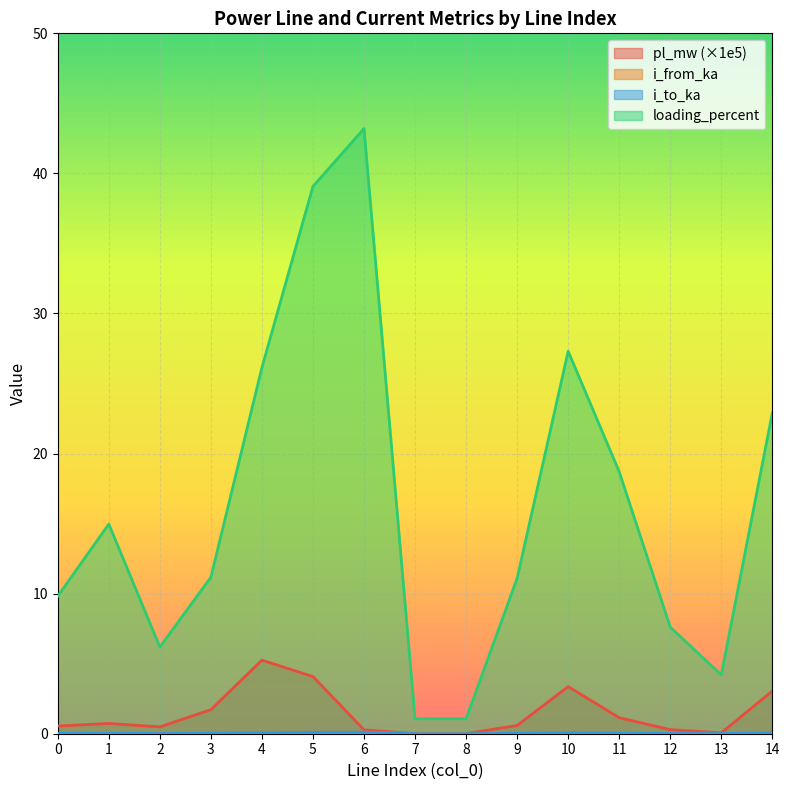

What is the value of the loading_percent point at the 4th from the left?

11.2